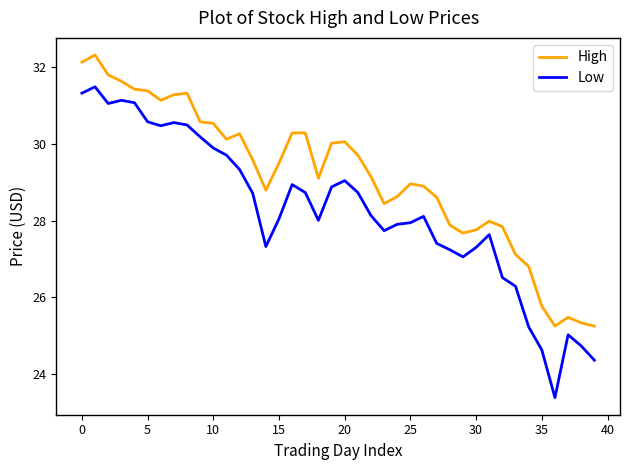

True or false: Low and High intersect in this chart.

False